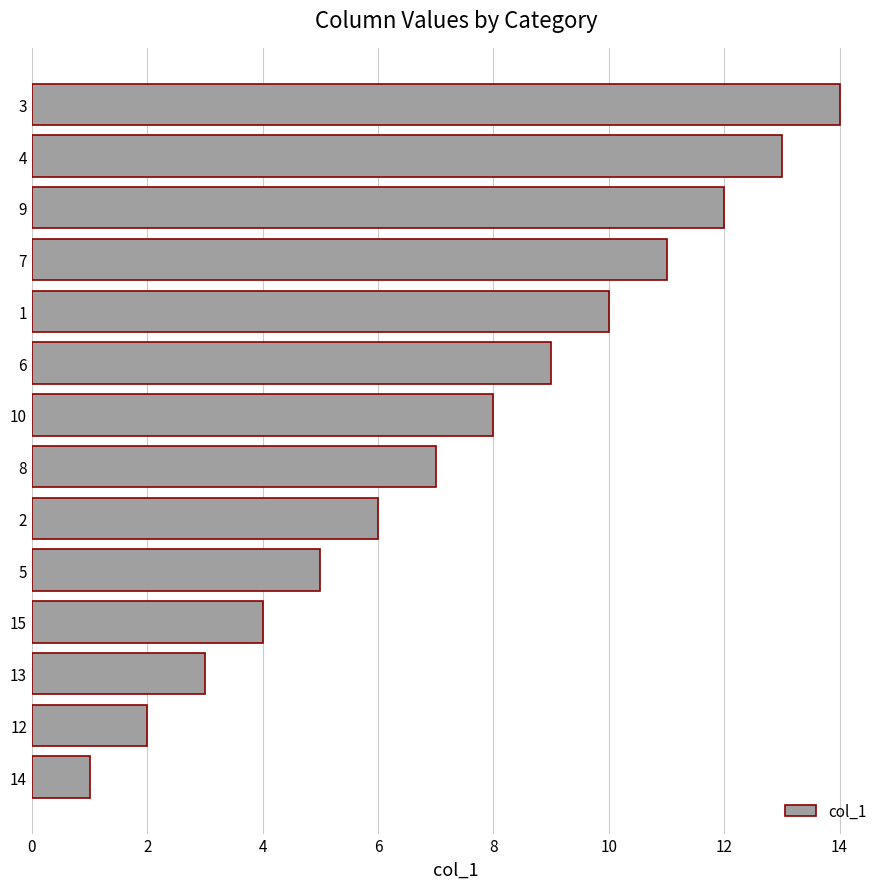

What is the difference between the maximum and minimum values?

13